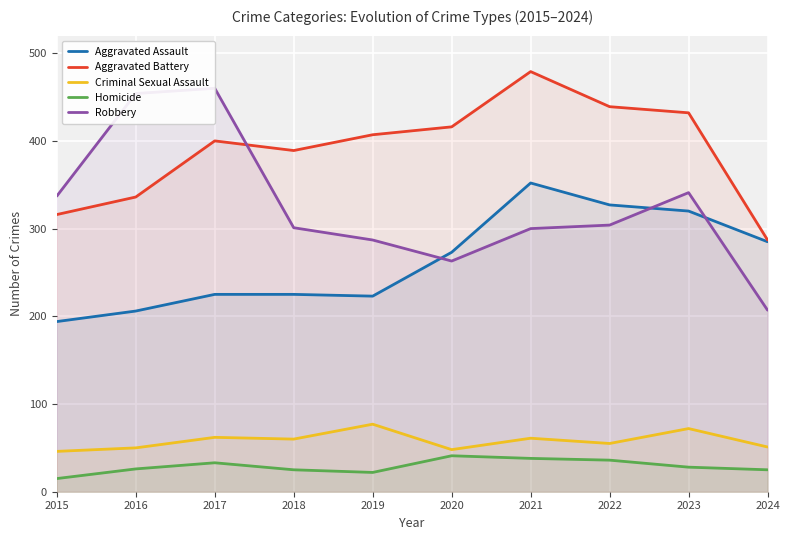

Which series has the largest total across all categories?

Aggravated Battery